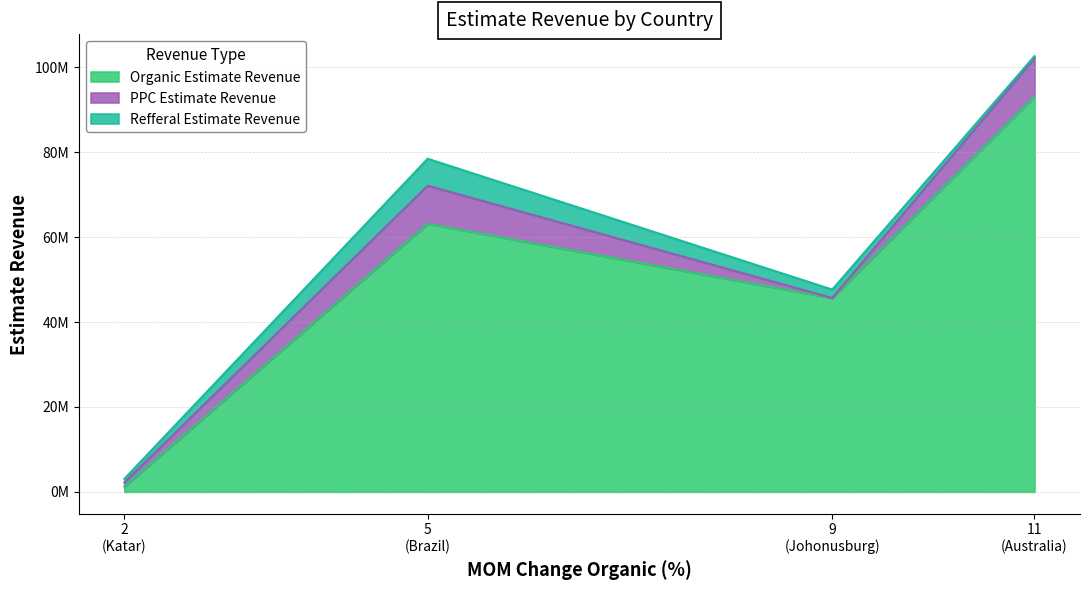

What is the difference between the second highest and minimum values in the Refferal Estimate Revenue series?

1441856.8